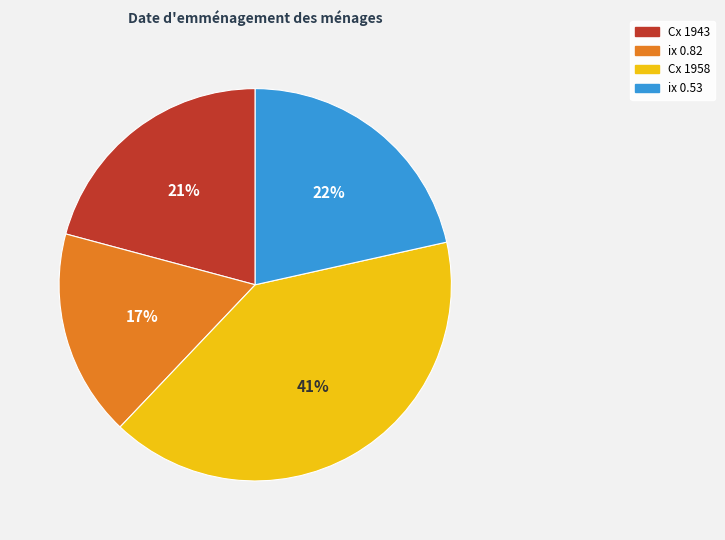

Combined, do Cx 1958 and Cx 1943 account for over 50%?

Yes